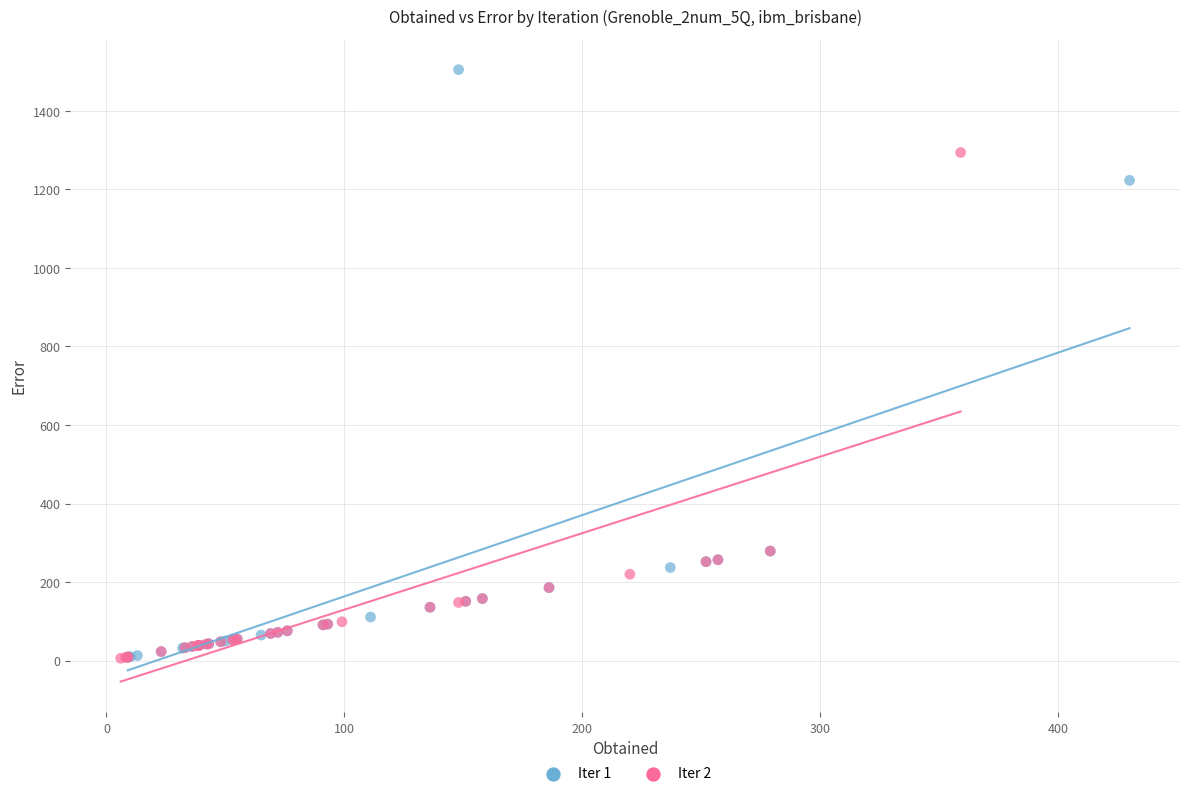

Which series has the largest Y range (max minus min)?

Iter 1